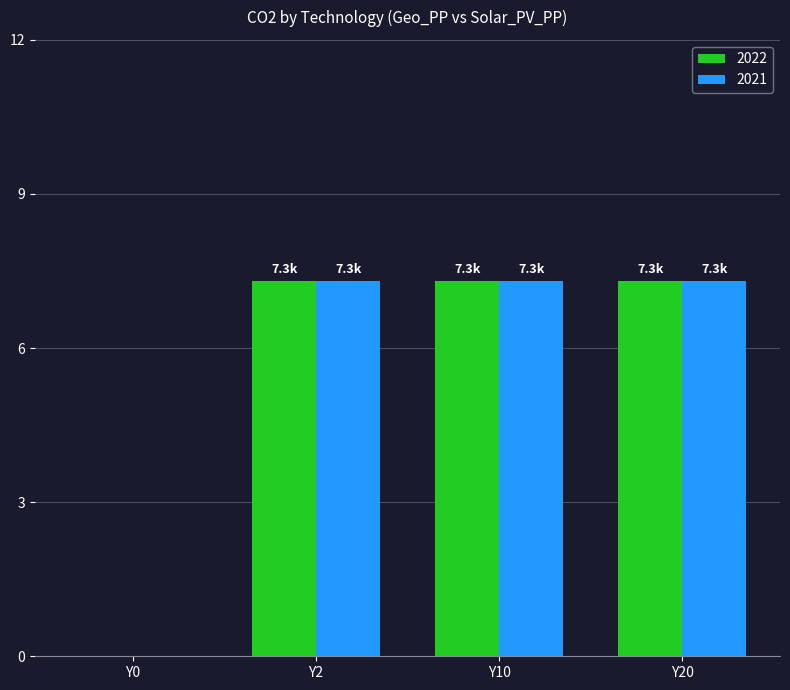

What is the sum of the 2021 values at Y20 and Y0?

7.3